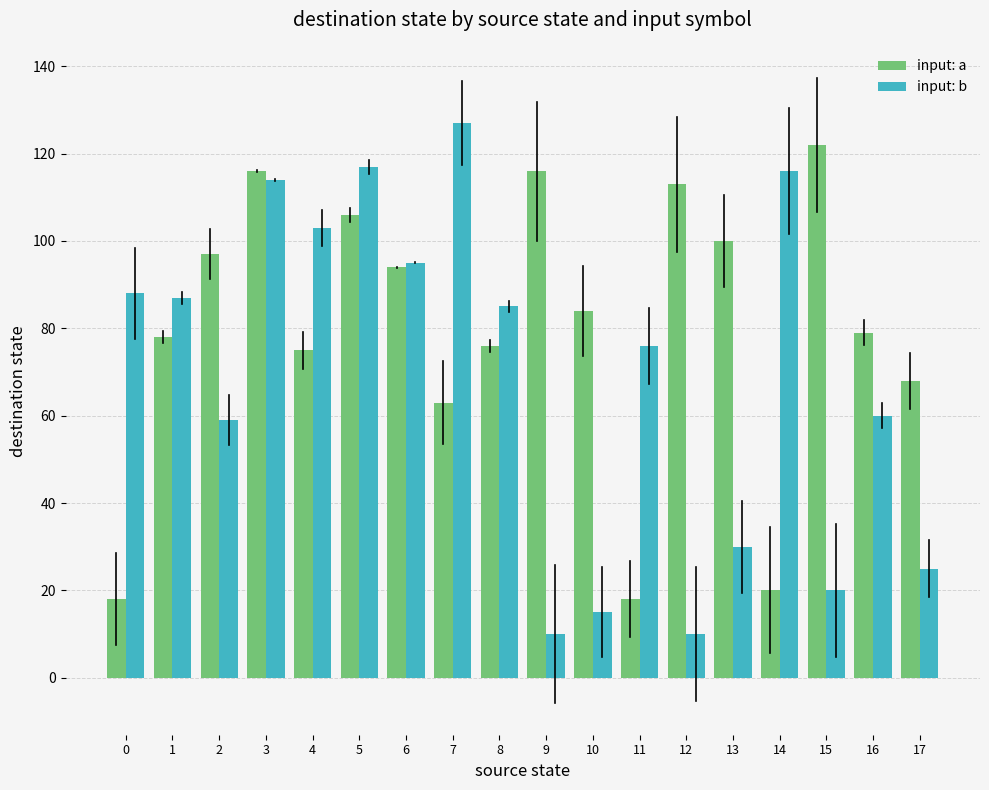

Are the bars grouped side by side (vs. stacked)?

Yes